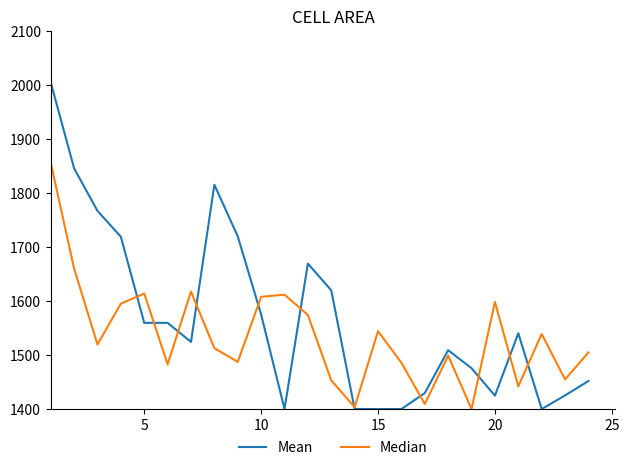

List the series in order of their overall mean, lowest first.

Median, Mean